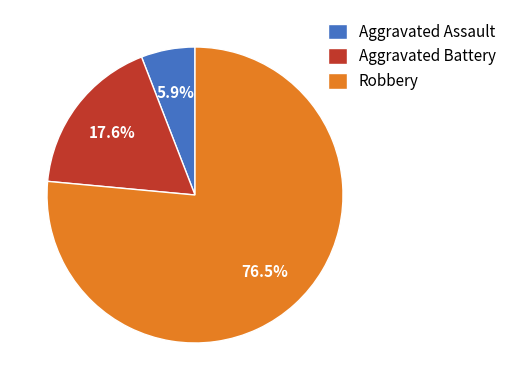

Which category has the biggest portion of the pie?

Robbery